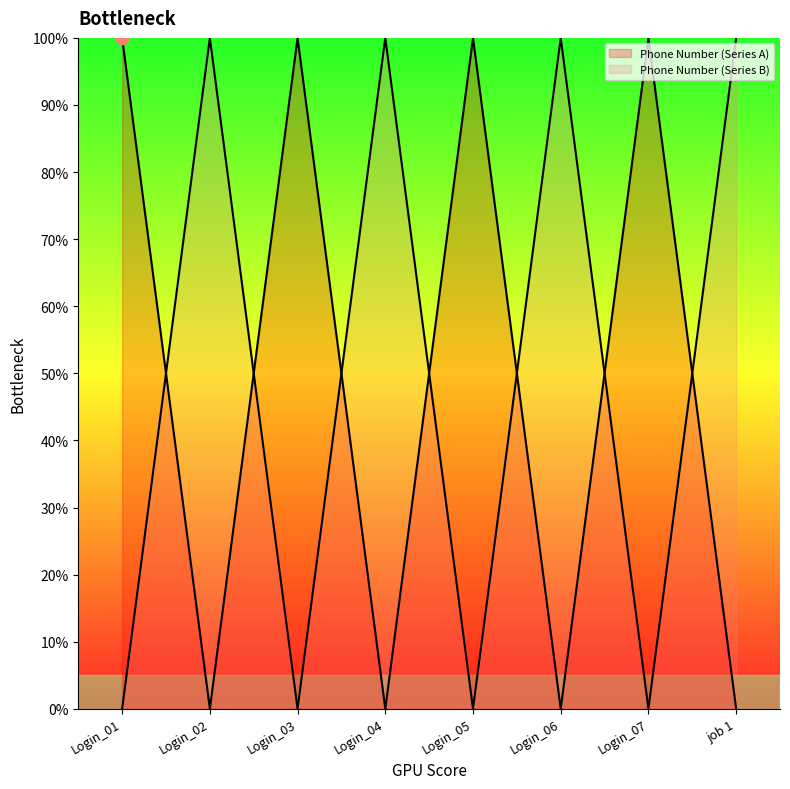

Approximately how many times larger is the value at Login_07 compared to Login_01?

1.0